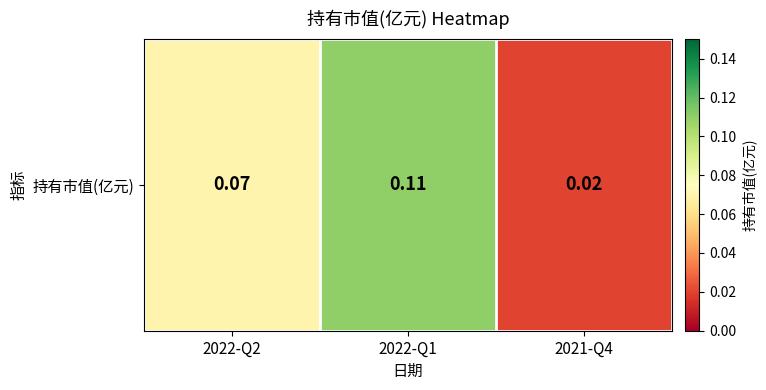

Reading left to right, list all the values displayed in this chart.

0.1	0.1	0.0